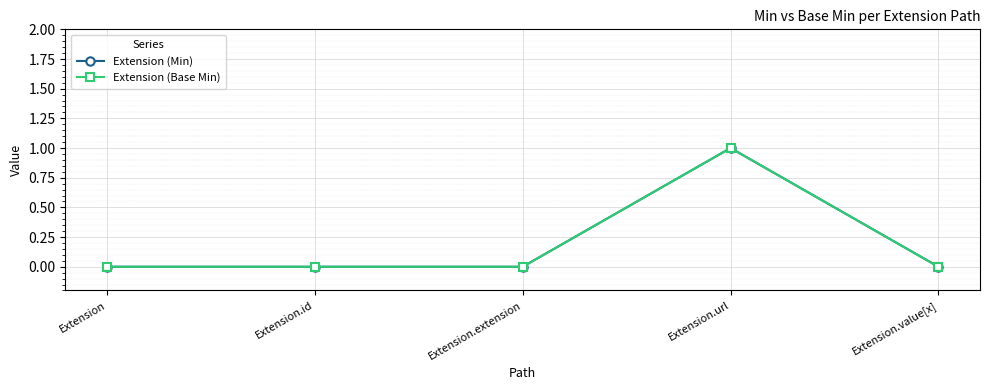

How many distinct data groups are displayed?

2